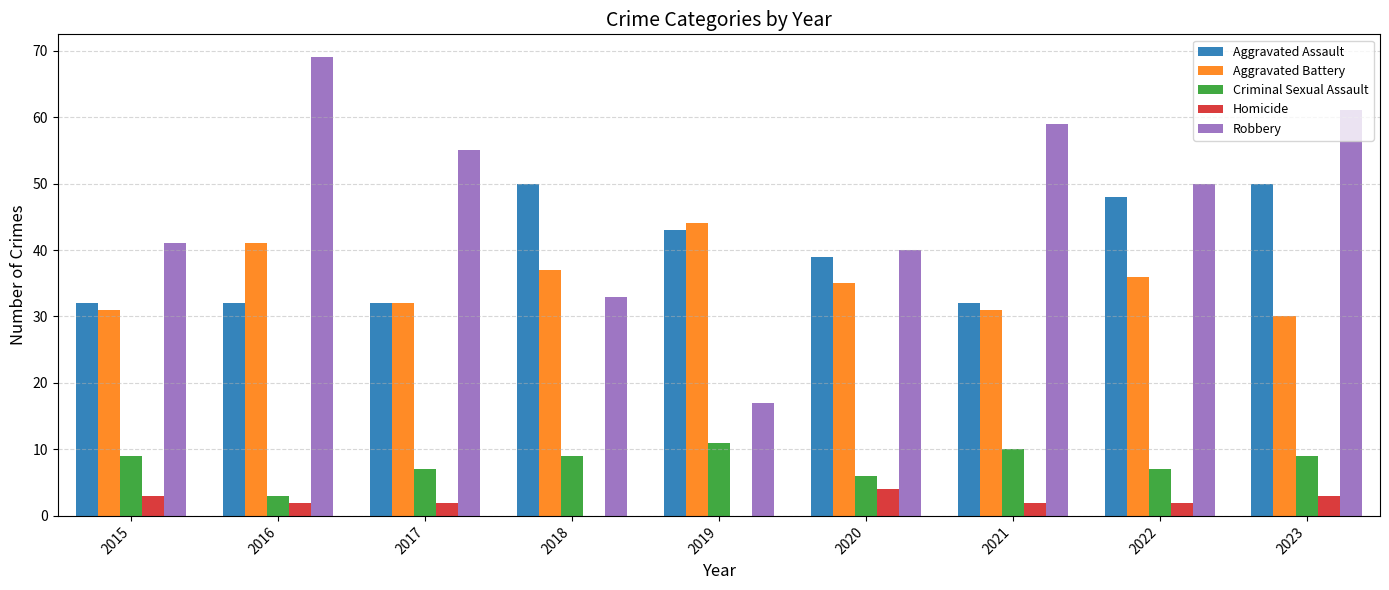

Which category has the highest value across all series?

2016